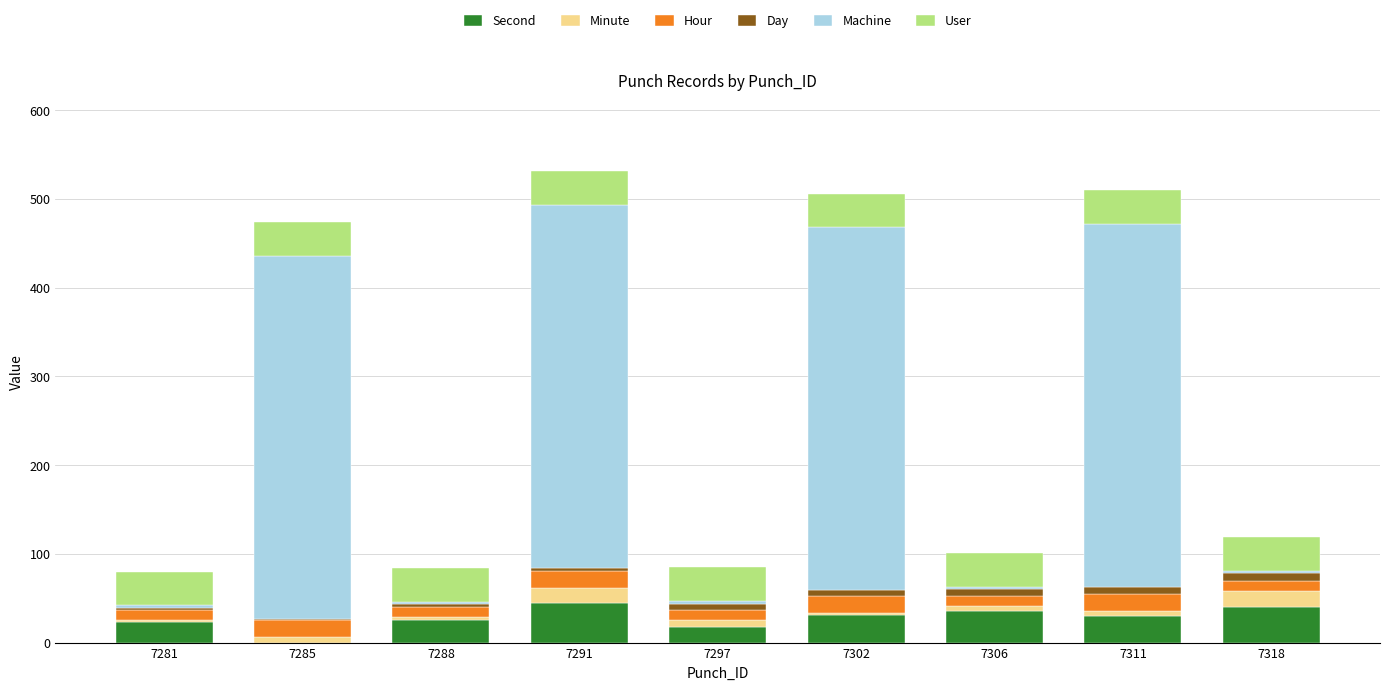

True or false: Second has a value of 23 at 7285.

False